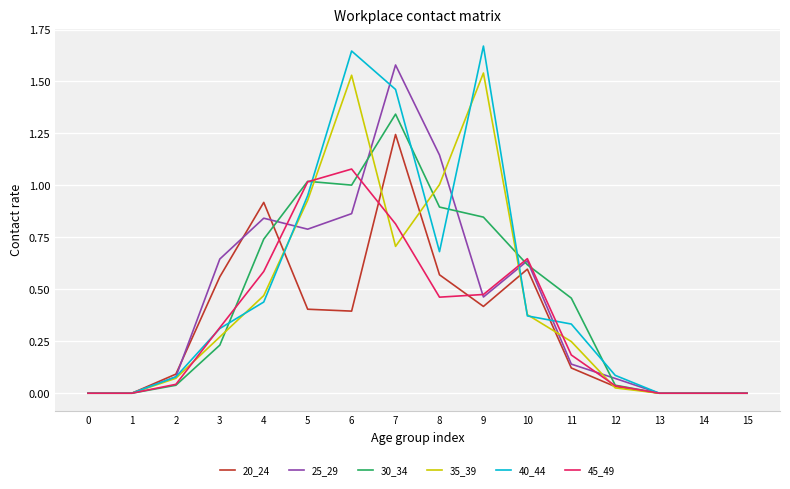

Which series has the largest range (max minus min)?

40_44